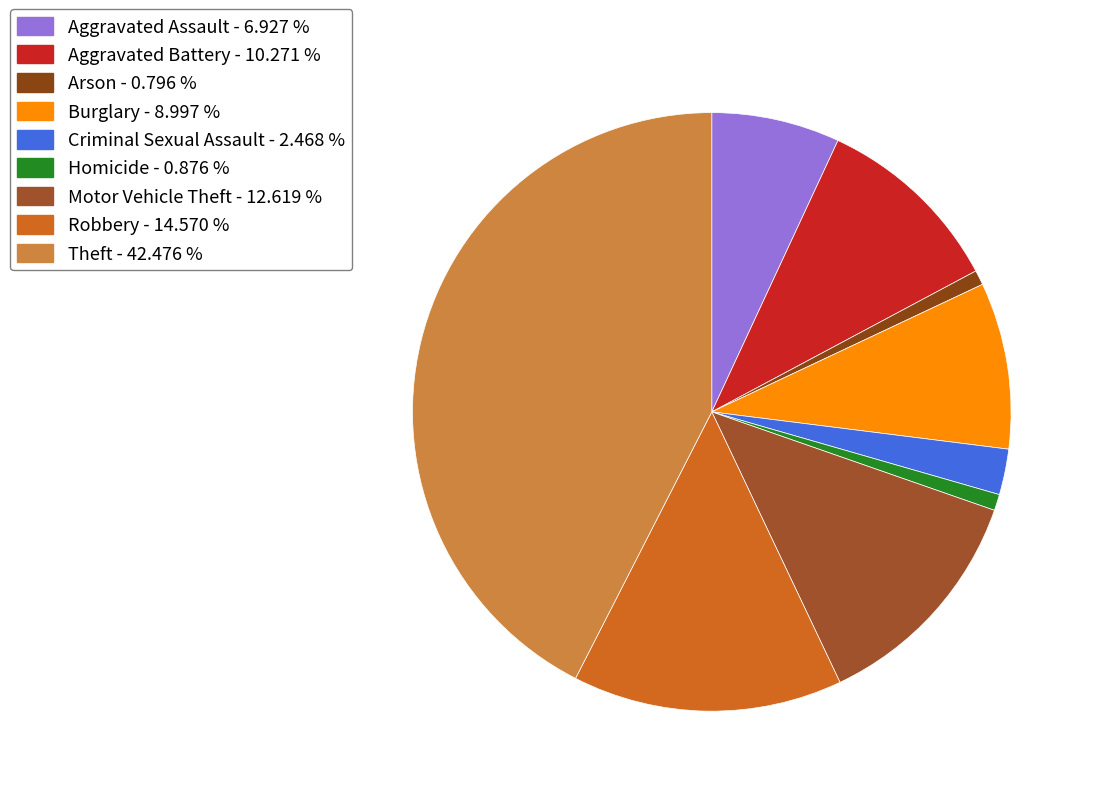

Which slice is the largest?

Theft